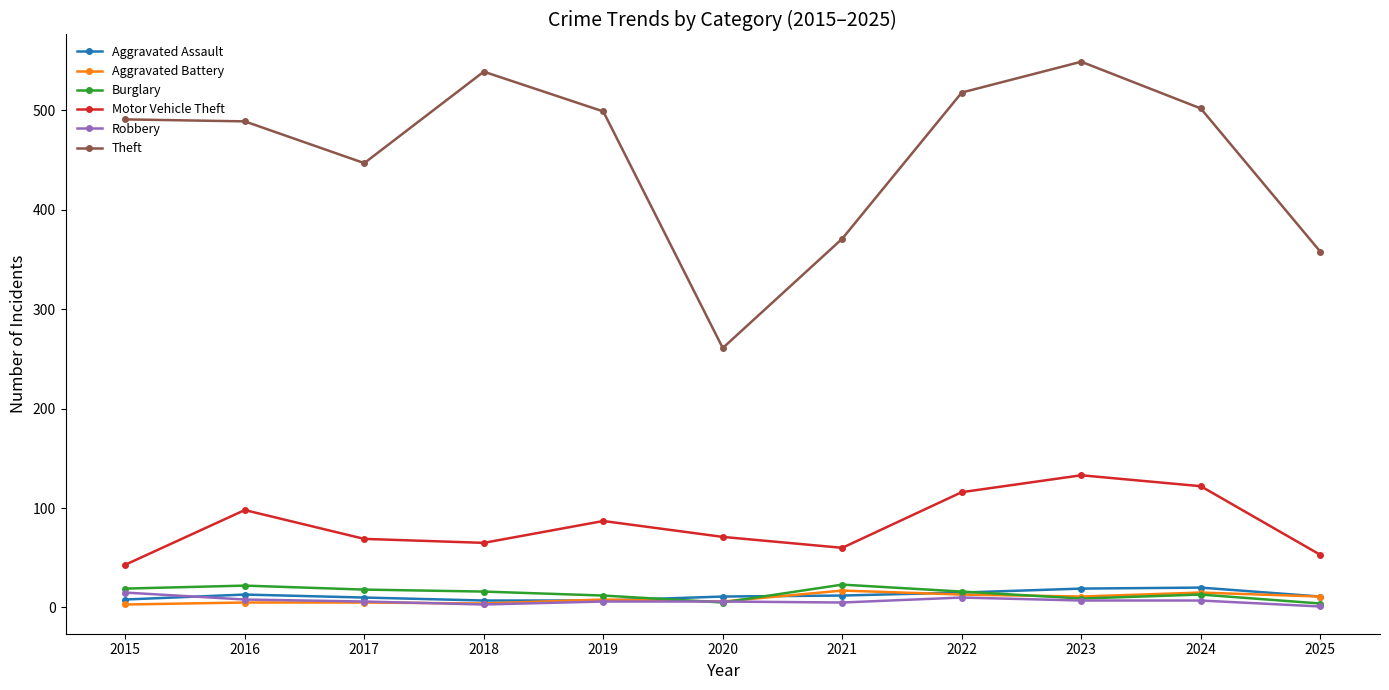

After their last crossing, which series has the higher values: Robbery or Aggravated Assault?

Aggravated Assault